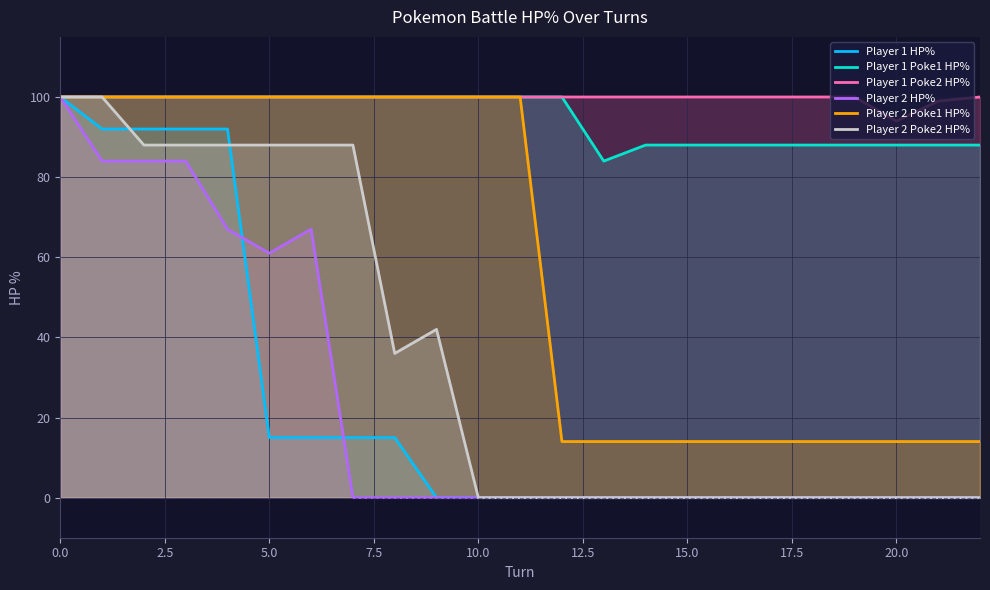

What is the difference between the maximum and minimum values in the Player 2 Poke2 HP% series?

100